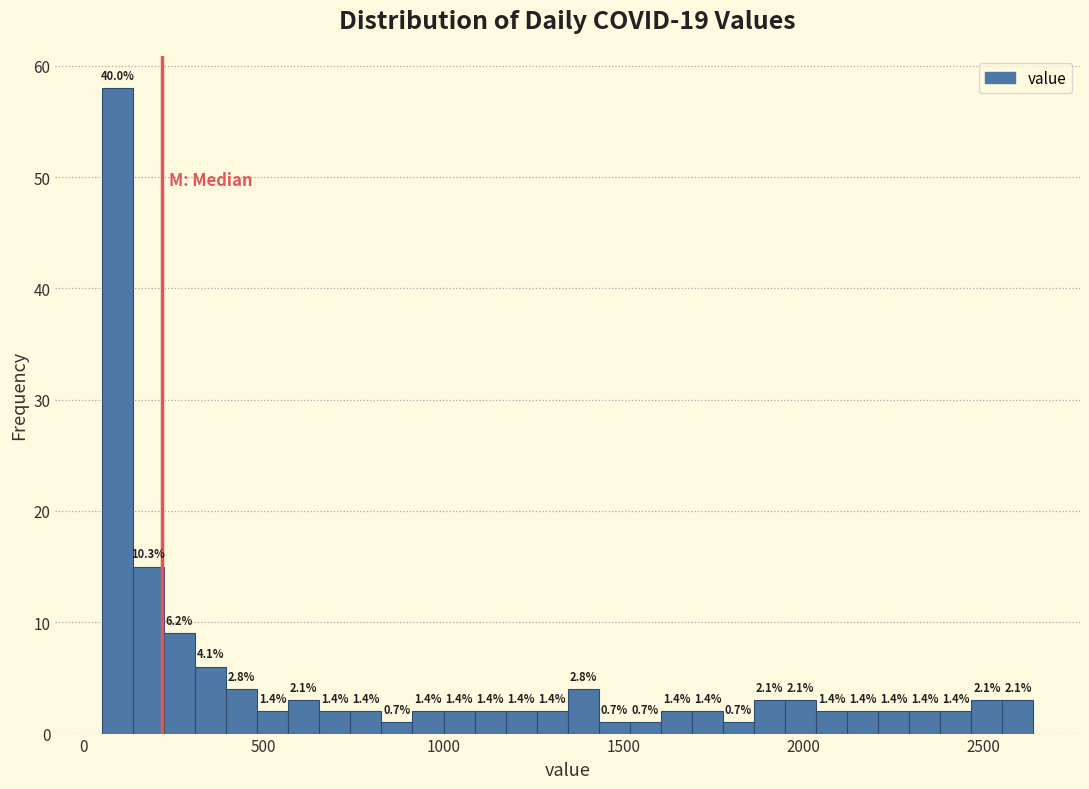

Around what value on the x-axis is the tallest bar? Give the approximate position of its centre, as read against the axis.

100